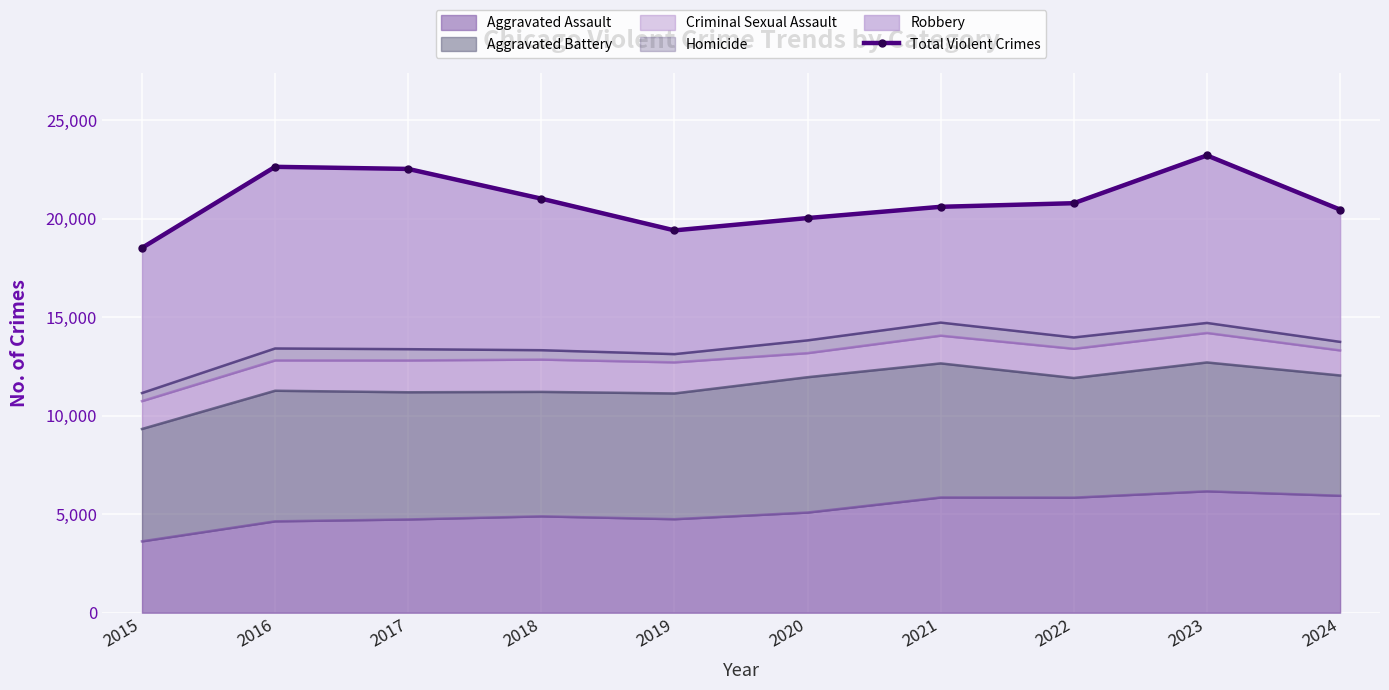

List the labels in order of value, largest first.

2023, 2016, 2017, 2018, 2022, 2021, 2024, 2020, 2019, 2015